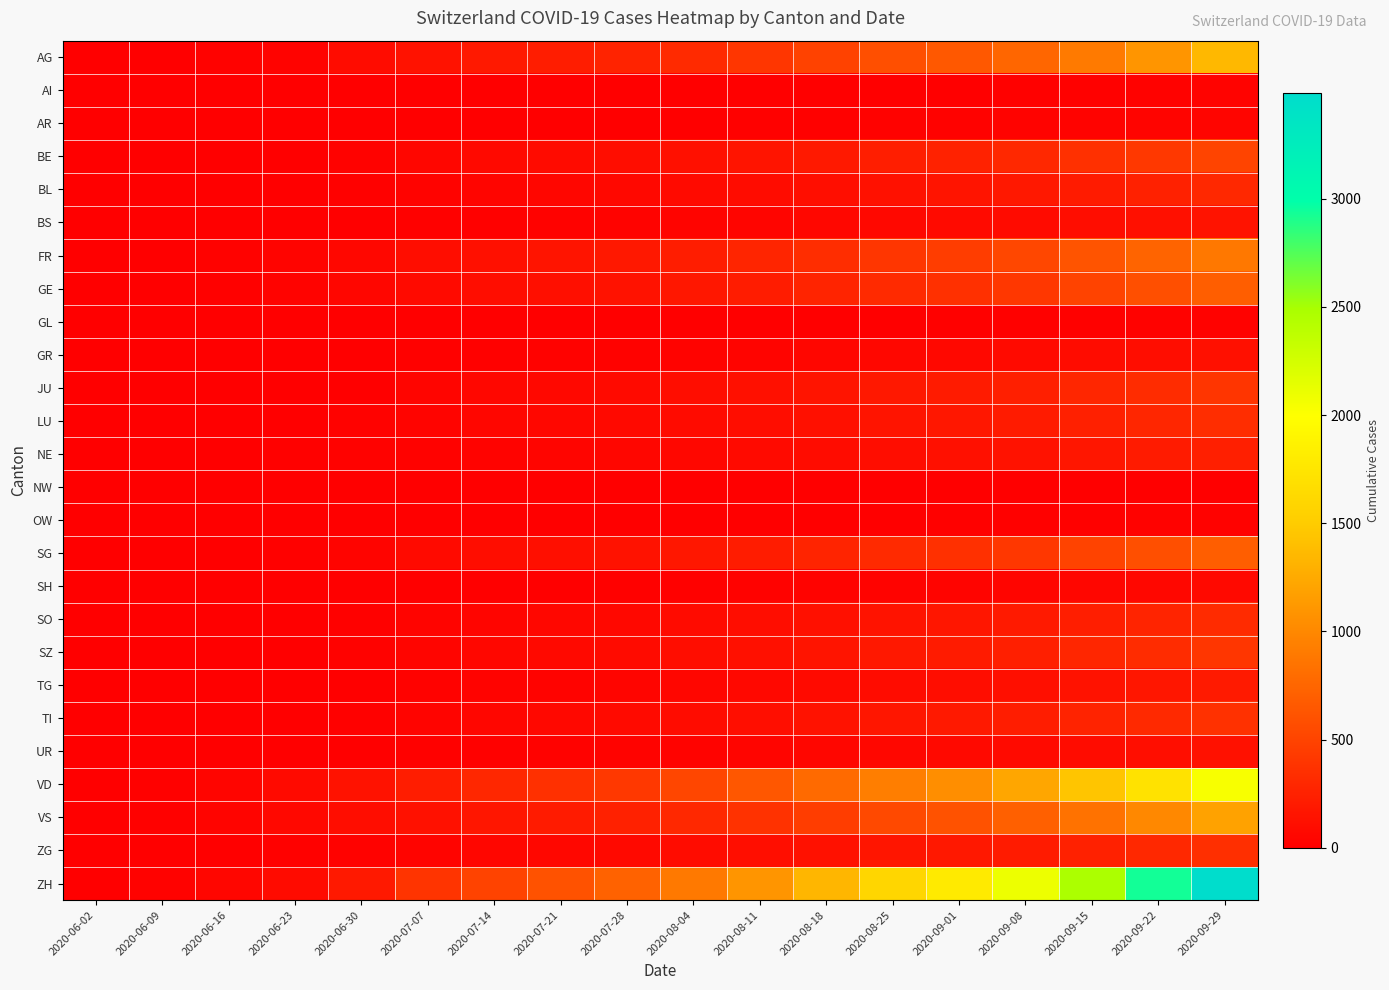

Between 2020-06-16 and 2020-09-08, which series saw the biggest shift?

ZH